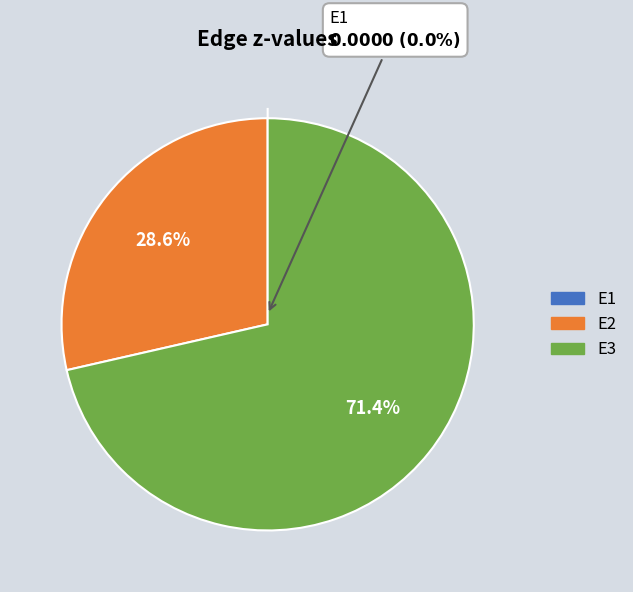

Which has a higher value, E3 or E2?

E3